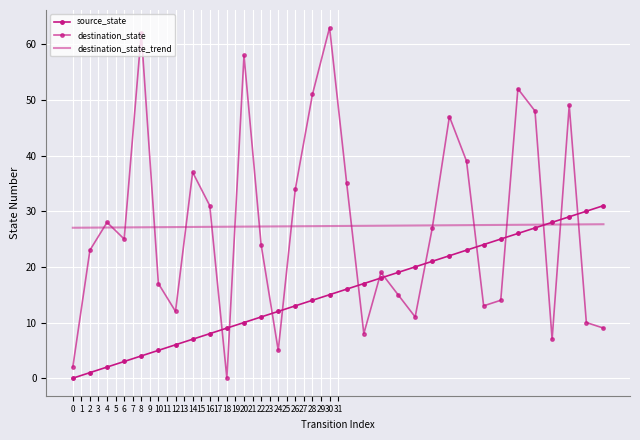

What is the value of the destination_state point at the 25th from the left?

13.0